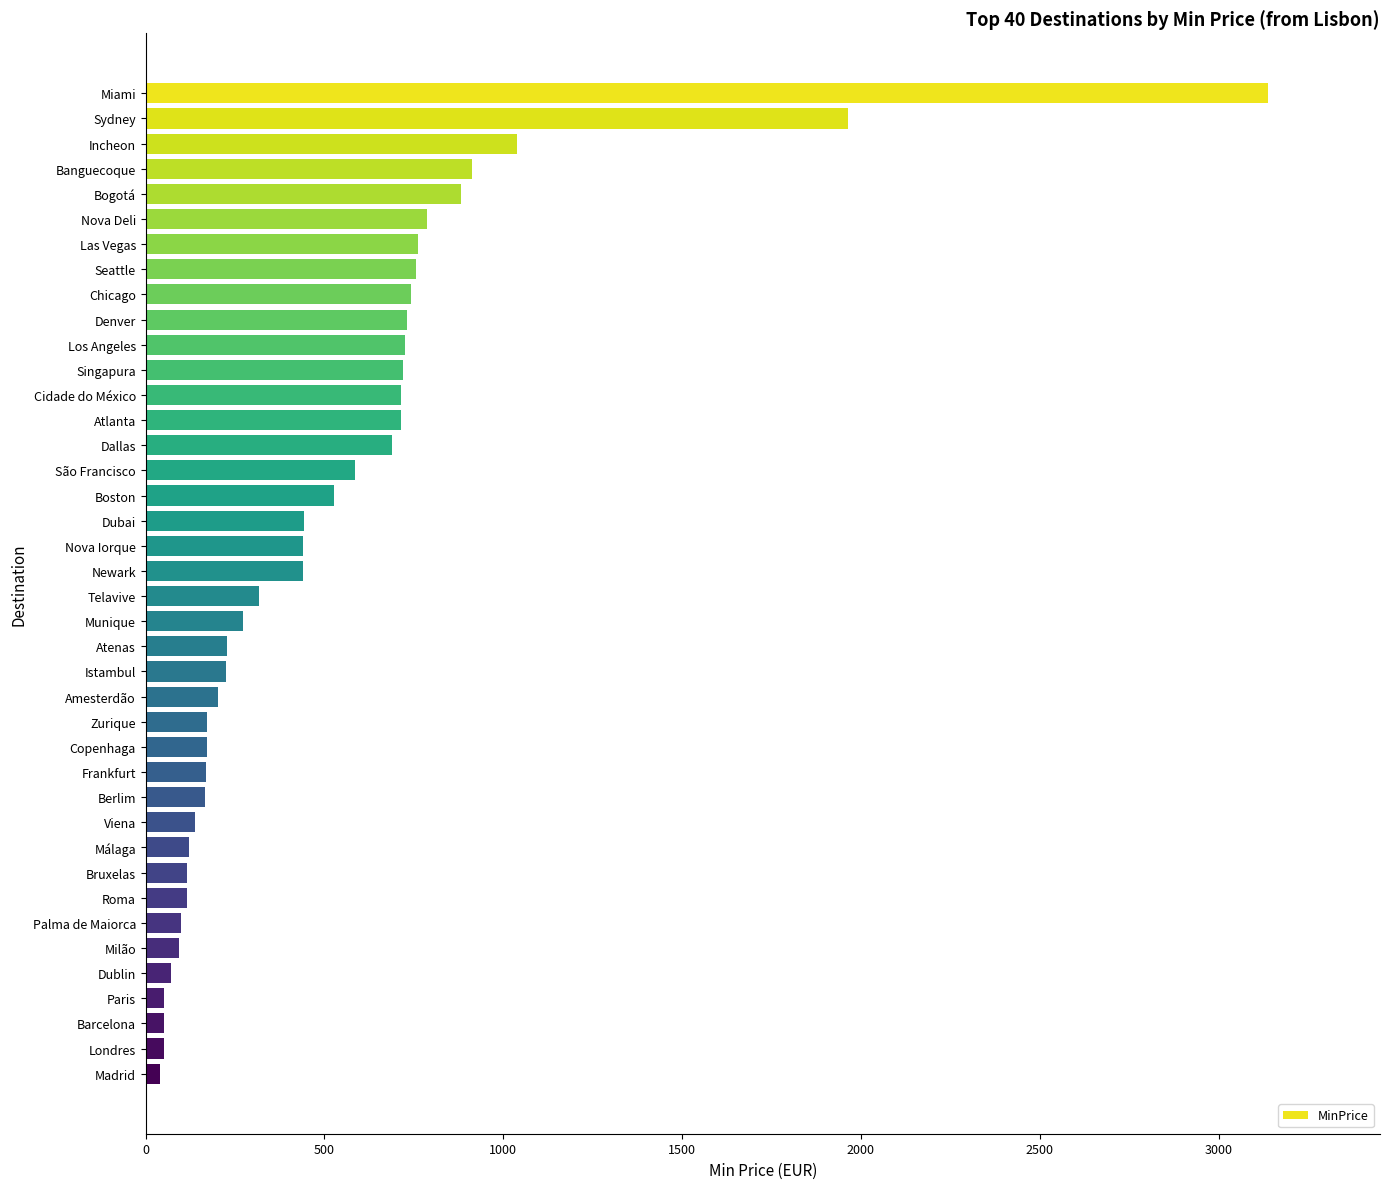

Approximately how many times larger is the value at Incheon compared to Zurique?

6.0